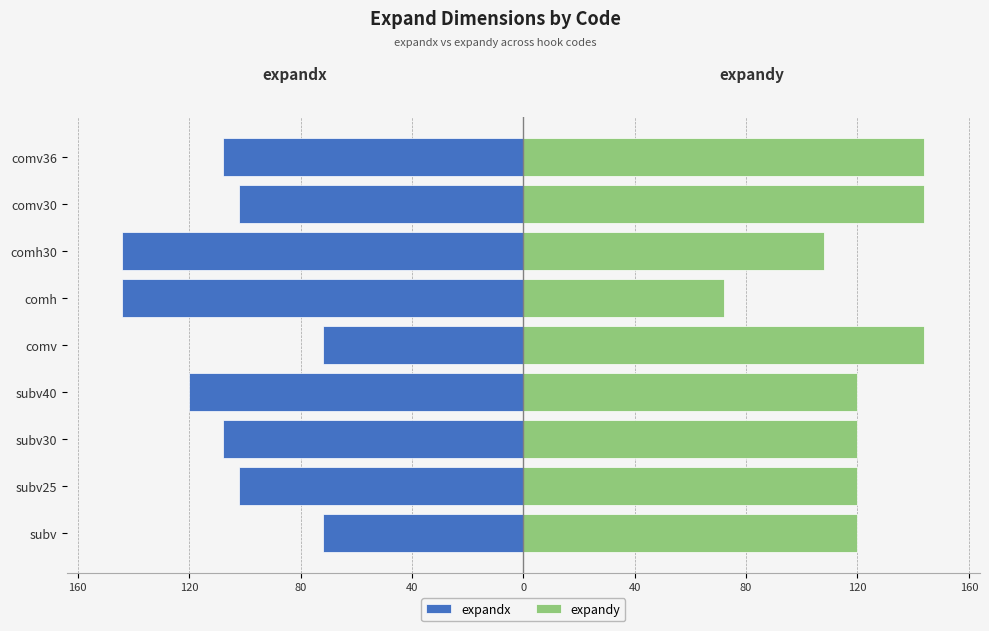

Is it true that expandy equals 193 at comv36?

False